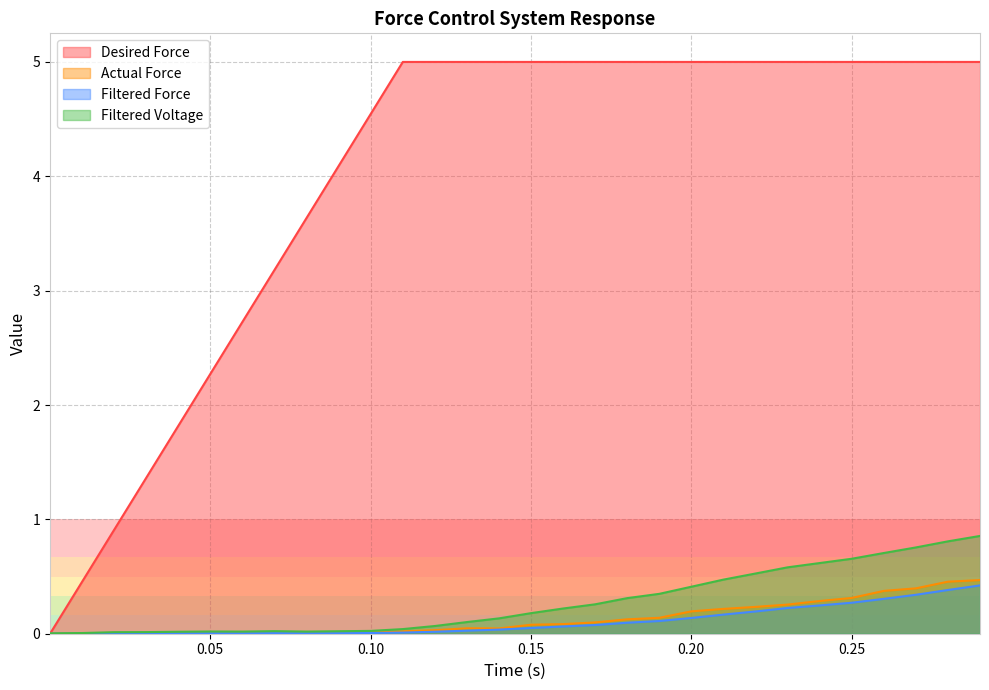

How many lines are shown in the chart?

4